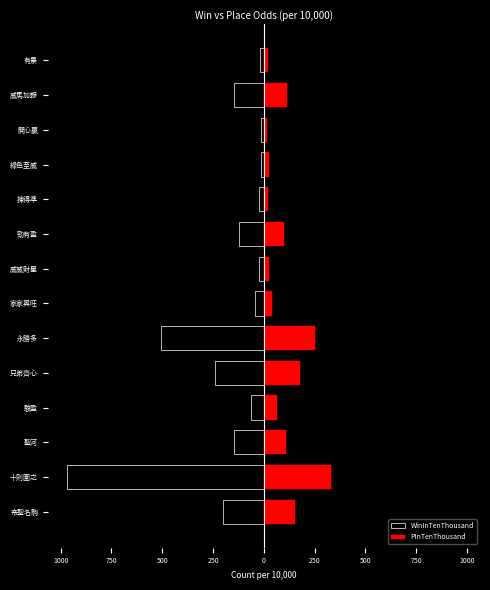

Is it true that PInTenThousand equals 19 at 揀得準?

True